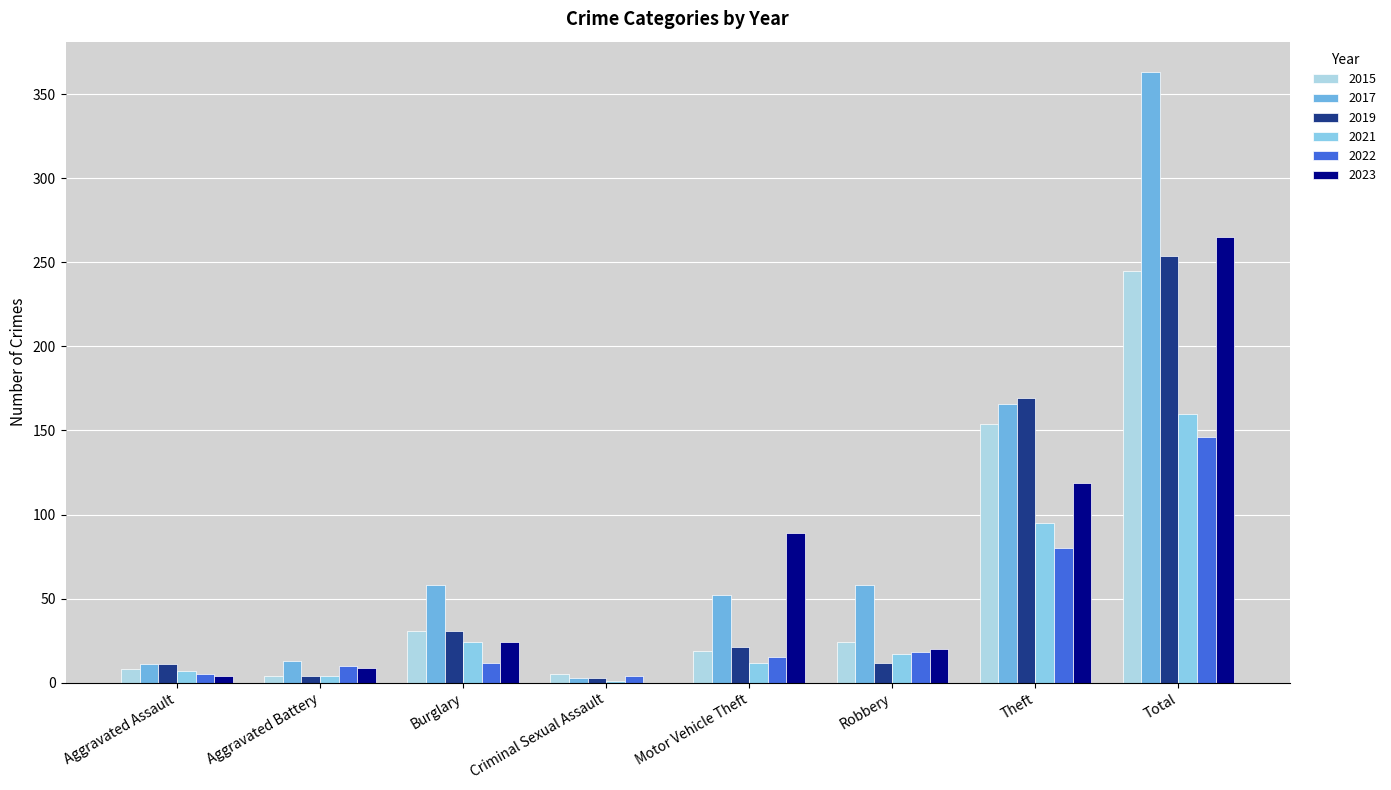

Rank the categories by 2019 value from highest to lowest.

Total, Theft, Burglary, Motor Vehicle Theft, Robbery, Aggravated Assault, Aggravated Battery, Criminal Sexual Assault